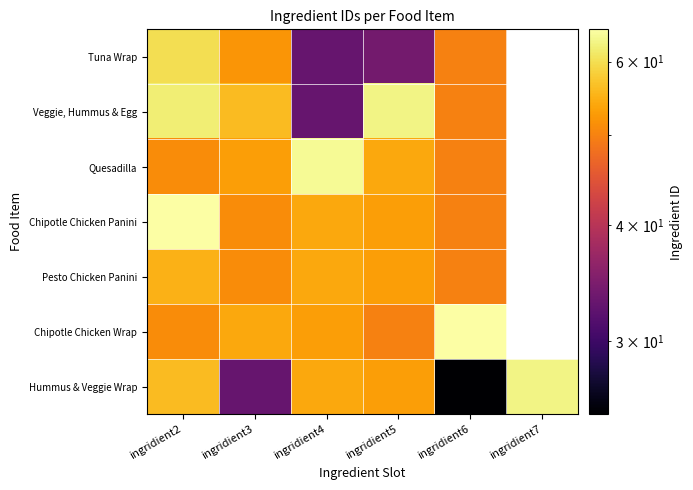

The Quesadilla series shows 12.1 at ingridient3. True or false?

False